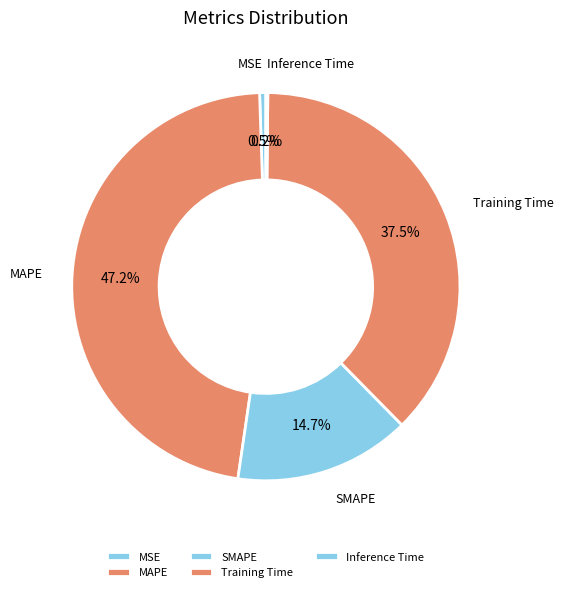

Between MSE and Training Time, which is larger?

Training Time